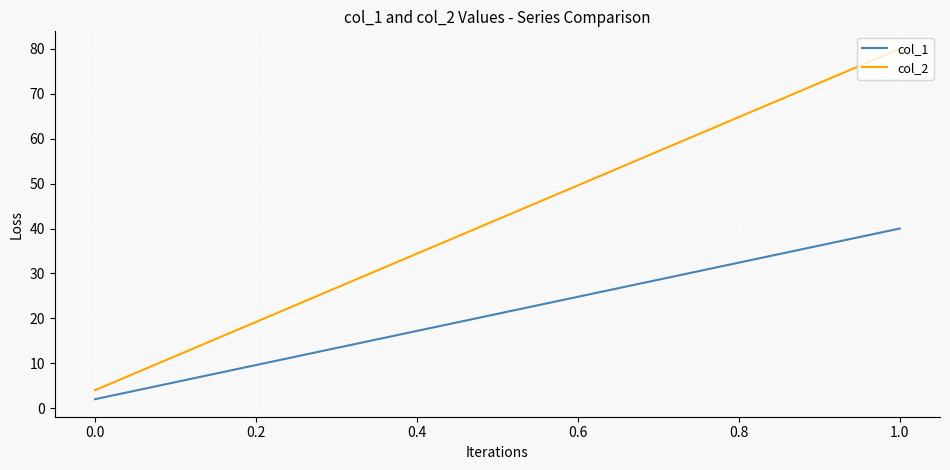

What is the difference between the maximum and minimum values in the col_1 series?

38